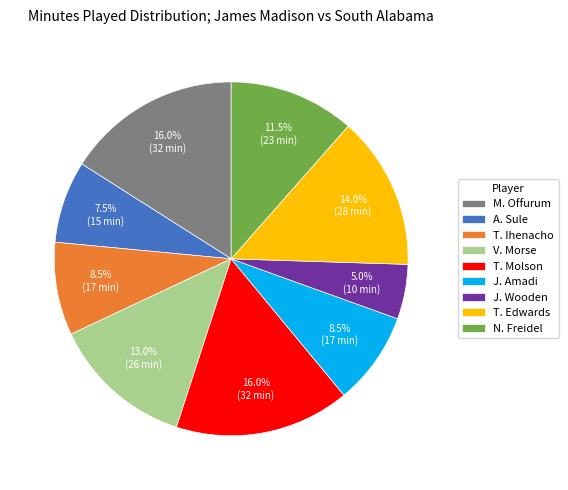

Which category has the smallest portion of the pie?

J. Wooden